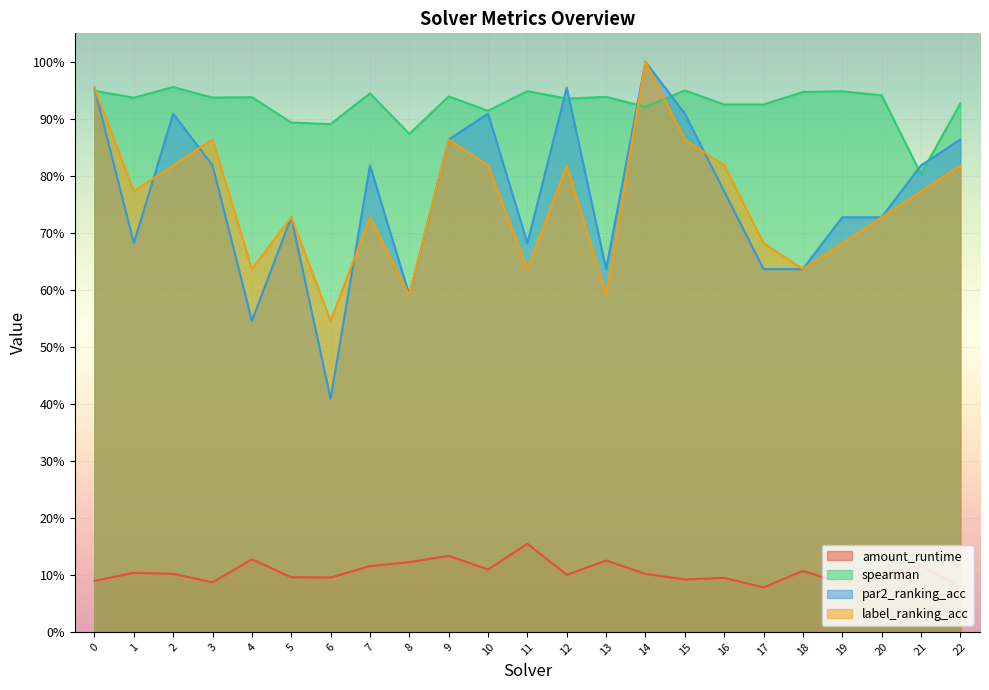

At which category is the sum across all series the highest?

14